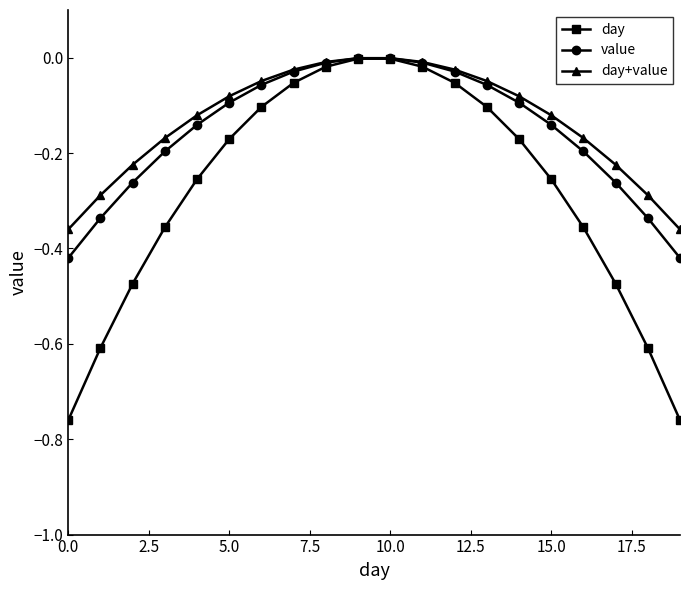

Which series has the widest spread of values?

day